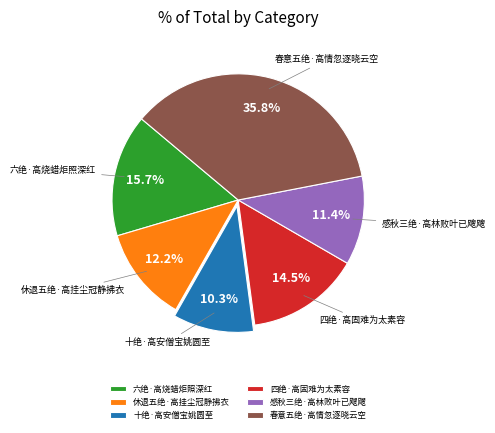

Is there any slice that represents more than half of the pie?

No